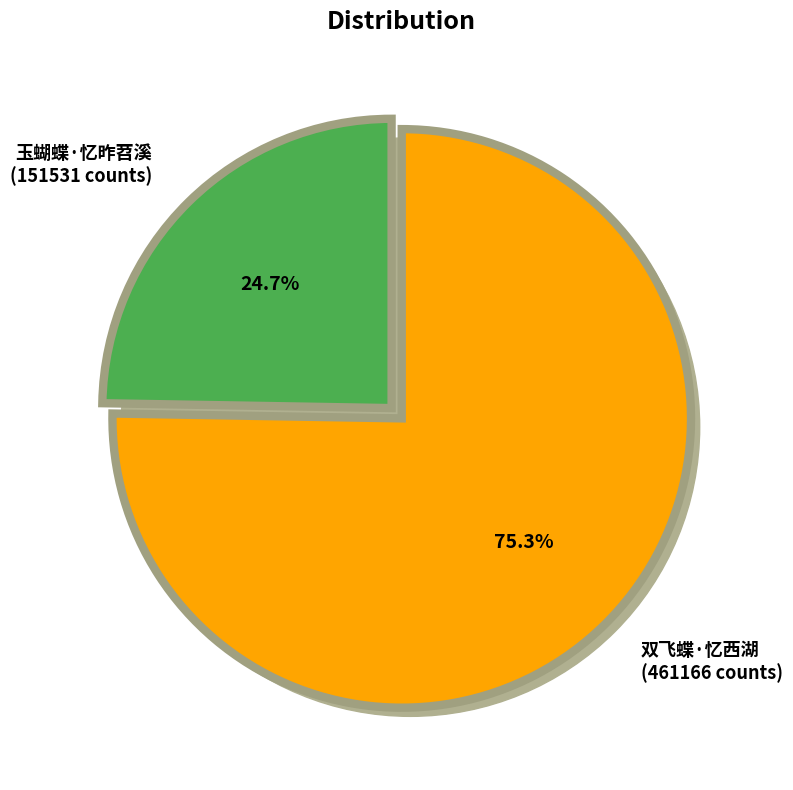

Which has a higher value, 双飞蝶·忆西湖 or 玉蝴蝶·忆昨苕溪?

双飞蝶·忆西湖